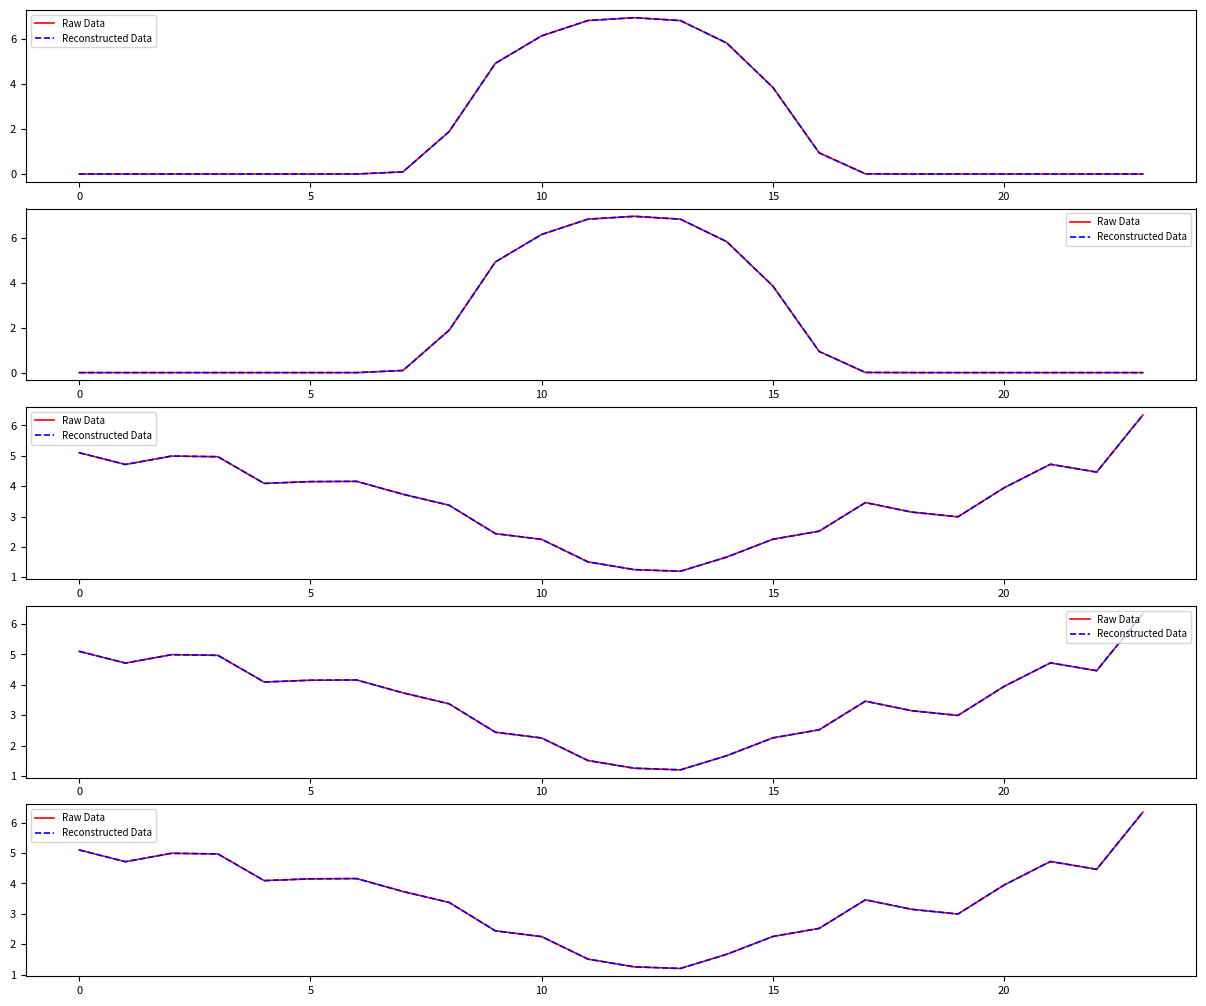

What are all the series names shown in the legend?

Raw Data, Reconstructed Data